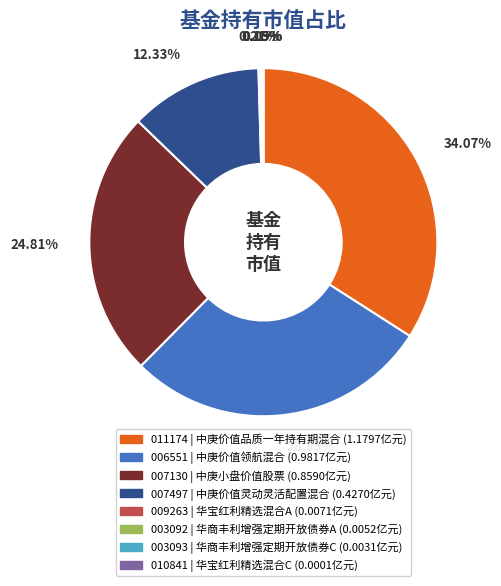

Does any single category account for the majority?

No